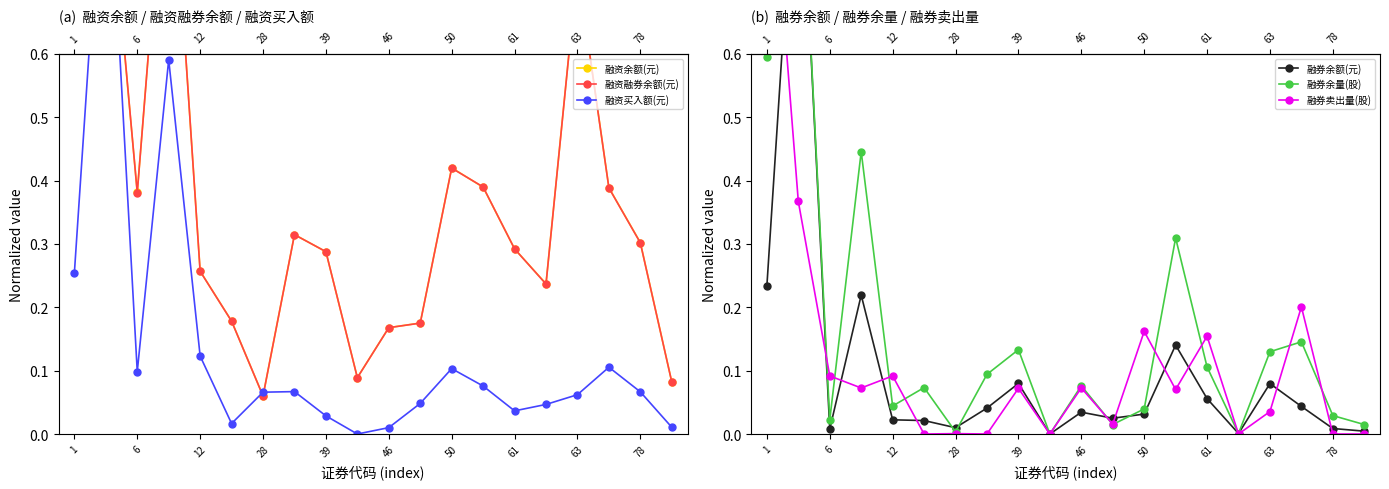

The 融资买入额(元) series shows 0.2 at 28. True or false?

False